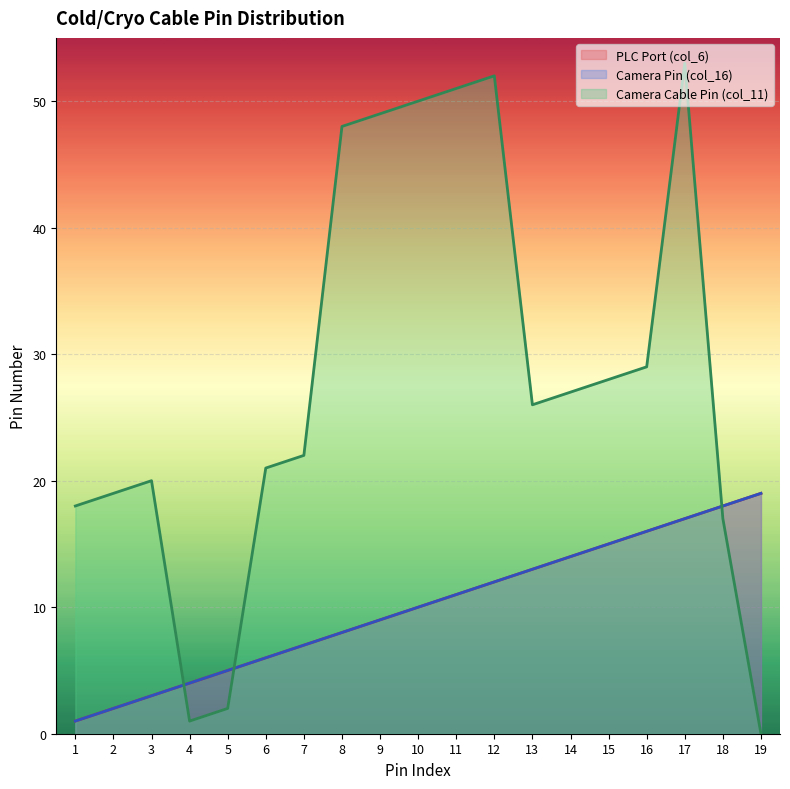

What is the value of the PLC Port (col_6) point at the 7th from the left?

7